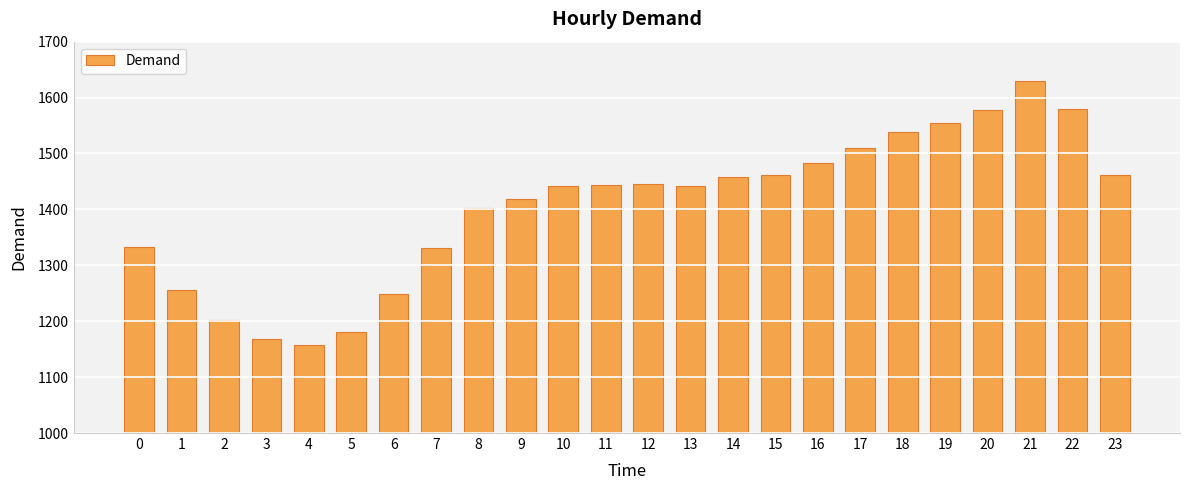

Read the value at 19.

1555.3